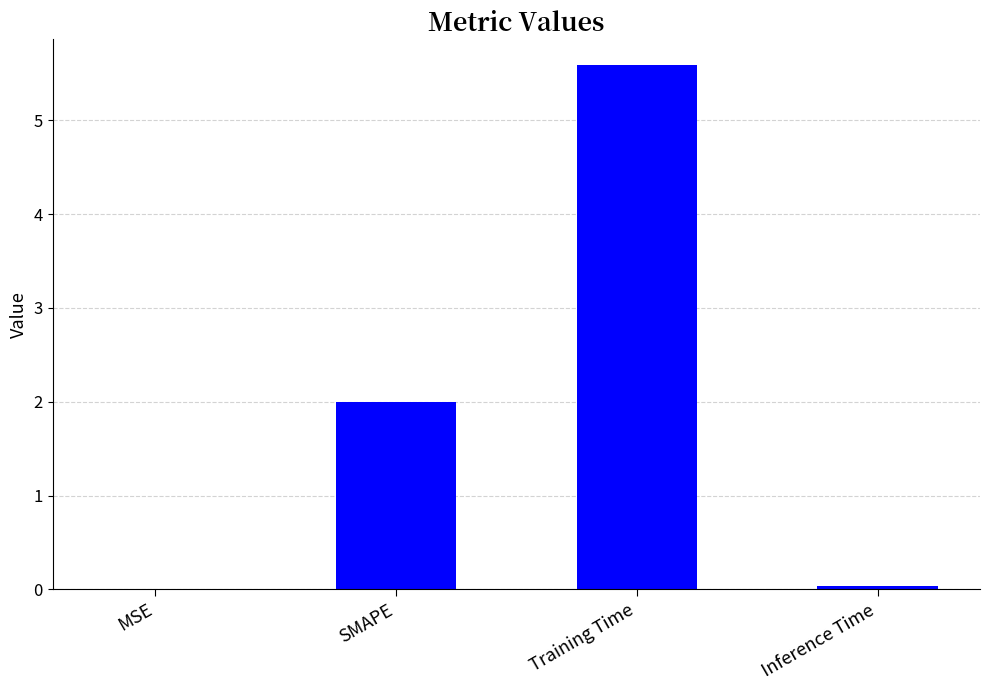

What is the sum of all values?

7.6